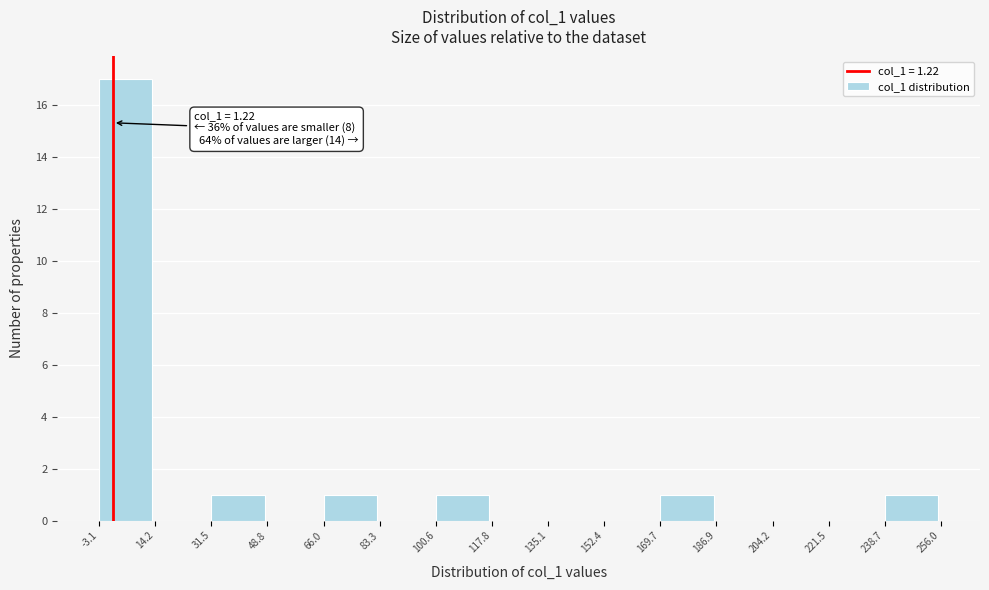

Over which range of the x-axis is the bar tallest?

-3.1 to 14.2